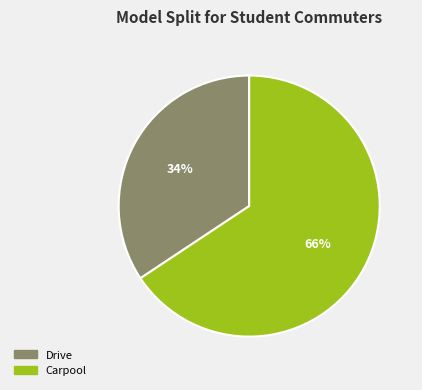

Is Carpool the majority of the pie?

Yes